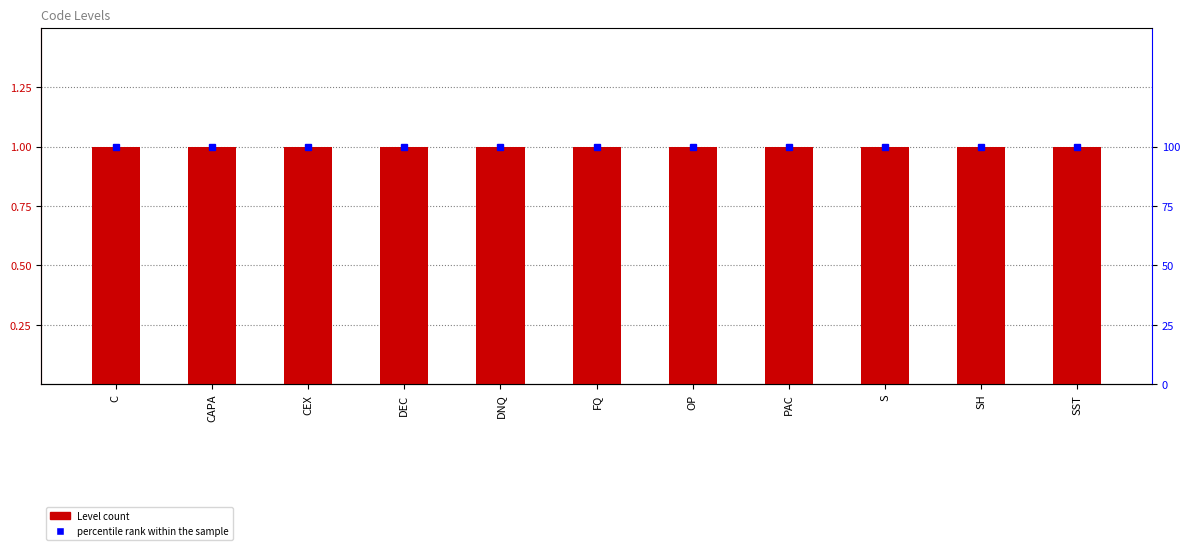

Between S and OP, which is larger?

S